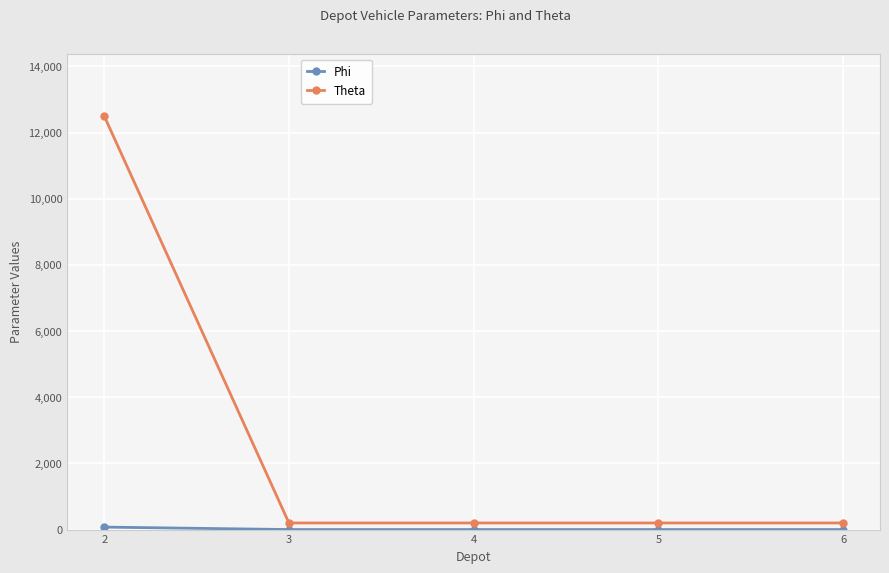

What is the difference between the highest and lowest values at 4?

199